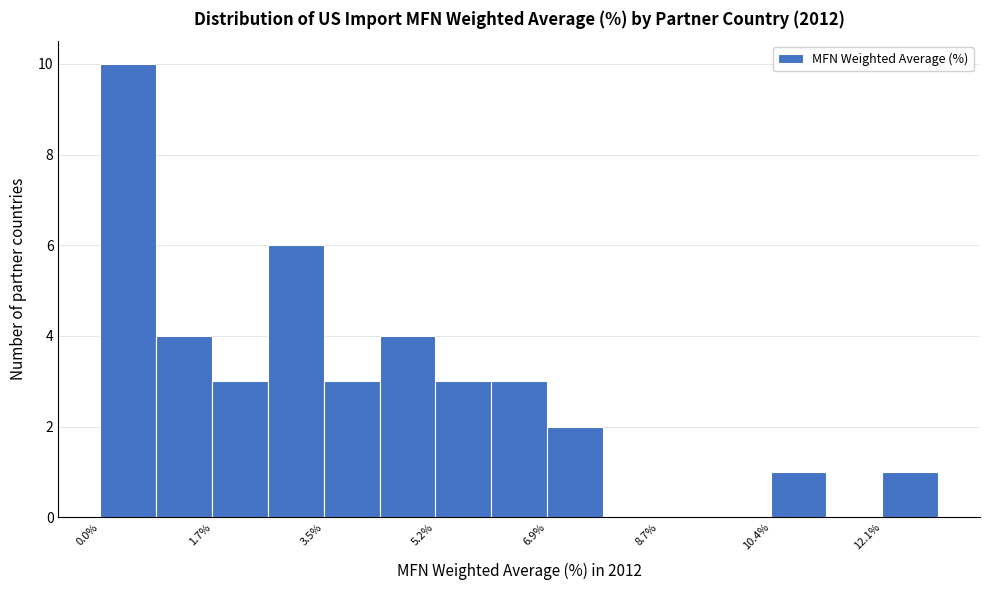

Reading left to right, list every bar in this chart as the range it spans on the x-axis followed by its height. Neither the bar edges nor the heights are printed on the chart, so give them approximately, as read against the axes.

0.0 to 0.8: 10
0.8 to 1.8: 4
1.8 to 2.6: 3
2.6 to 3.4: 6
3.4 to 4.4: 3
4.4 to 5.2: 4
5.2 to 6.0: 3
6.0 to 7.0: 3
7.0 to 7.8: 2
7.8 to 8.6: 0
8.6 to 9.6: 0
9.6 to 10.4: 0
10.4 to 11.2: 1
11.2 to 12.2: 0
12.2 to 13.0: 1